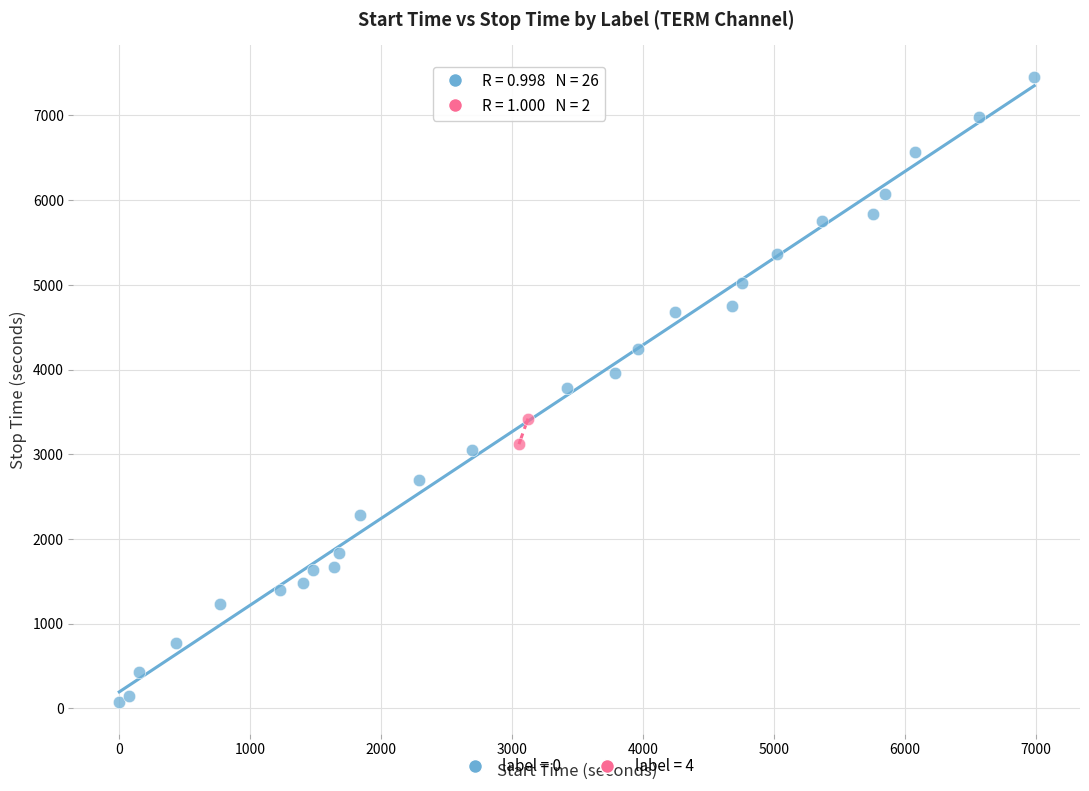

What are all the series names shown in the legend?

label = 0, label = 4